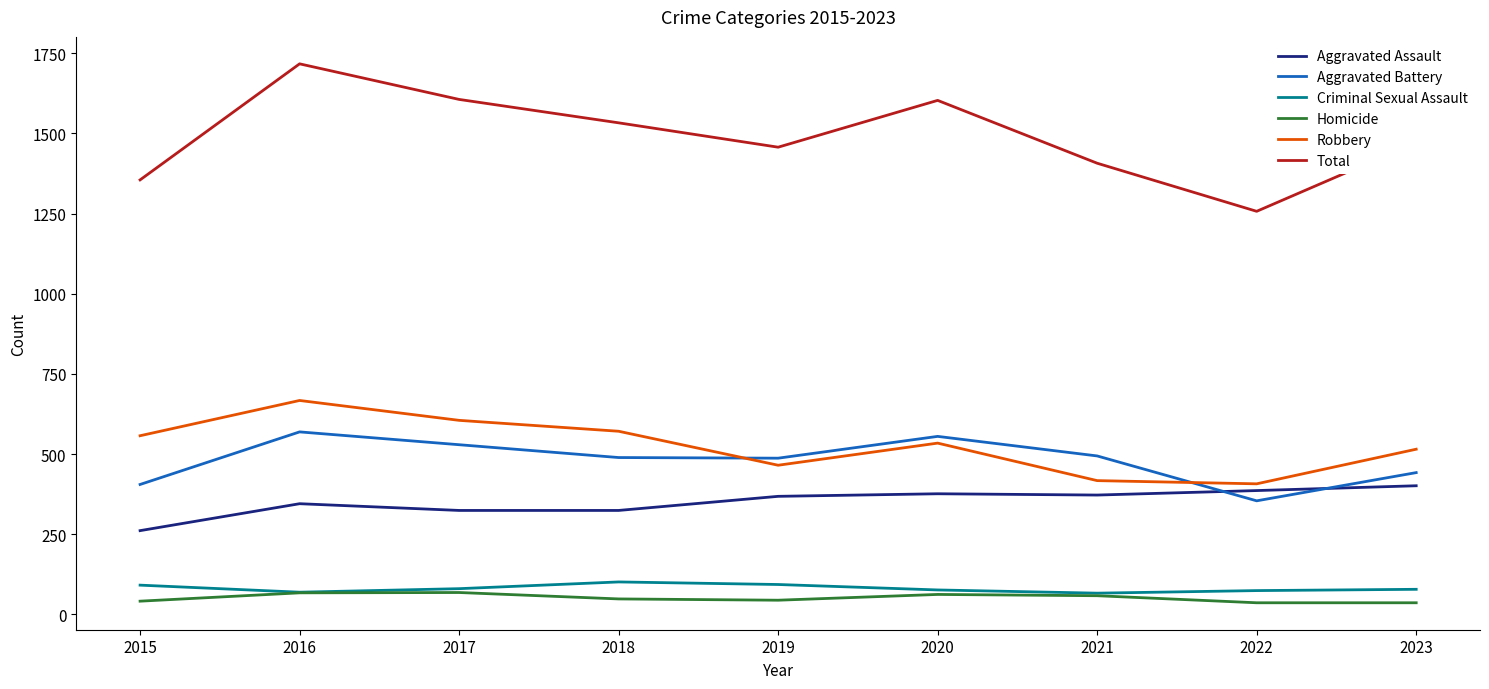

What is the difference between the second highest and second lowest values in the Aggravated Battery series?

150